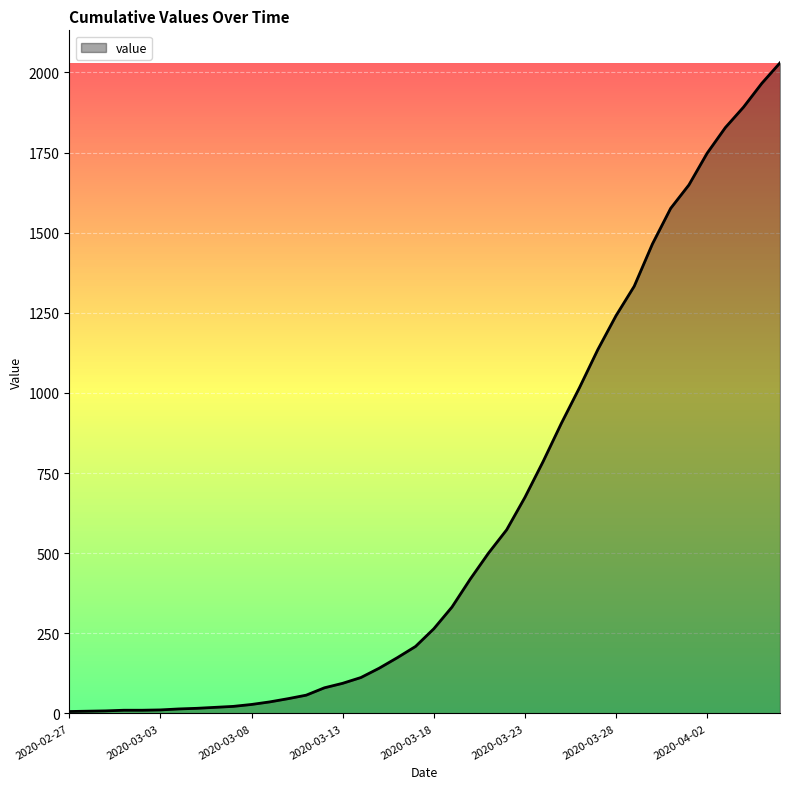

What is the greatest value displayed?

2030